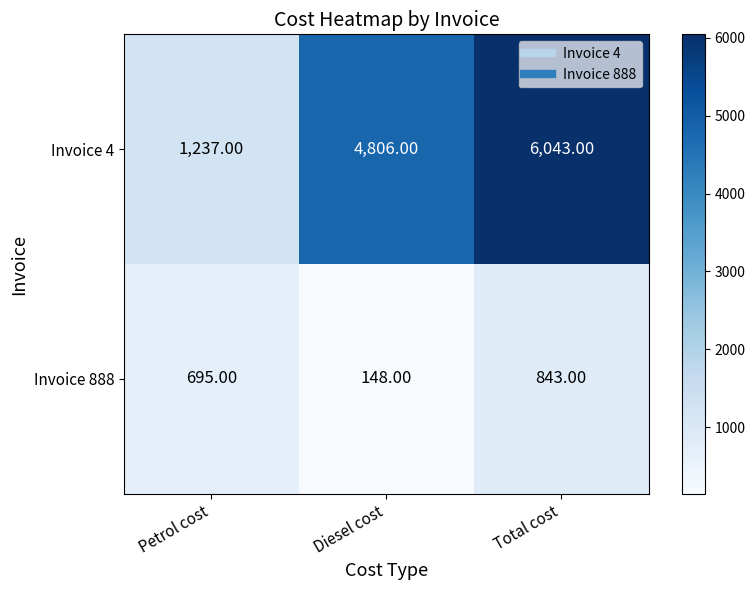

Where is Invoice 4 nearest to the value 3640?

Diesel cost